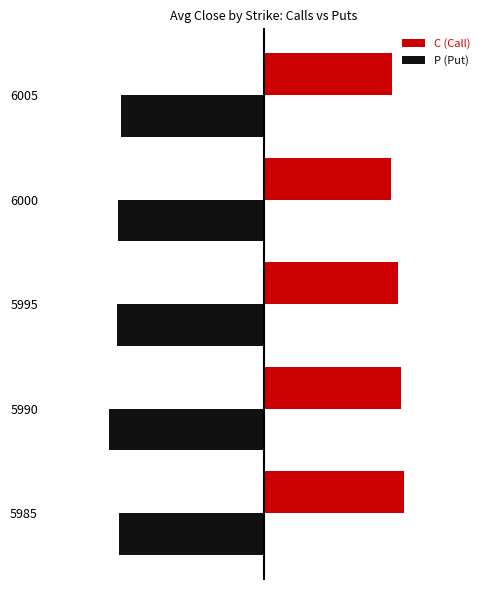

True or false: P (Put) has a value of -7.6 at 5985.

False